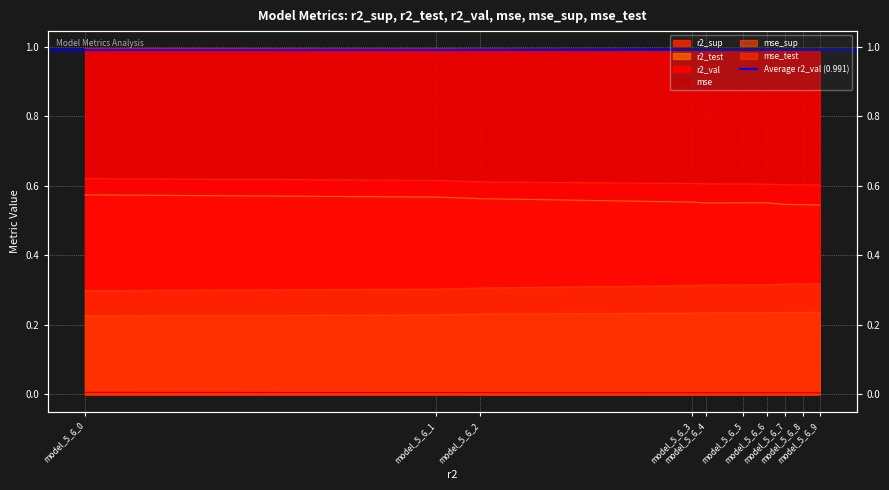

What is the average value of the mse_sup series?

0.2